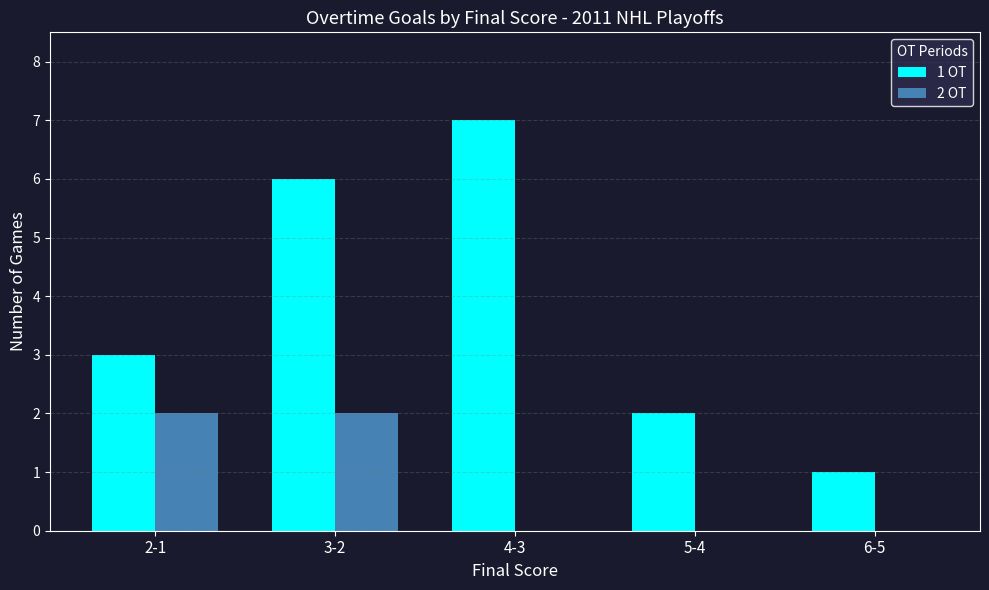

Count the number of categories in the chart.

5